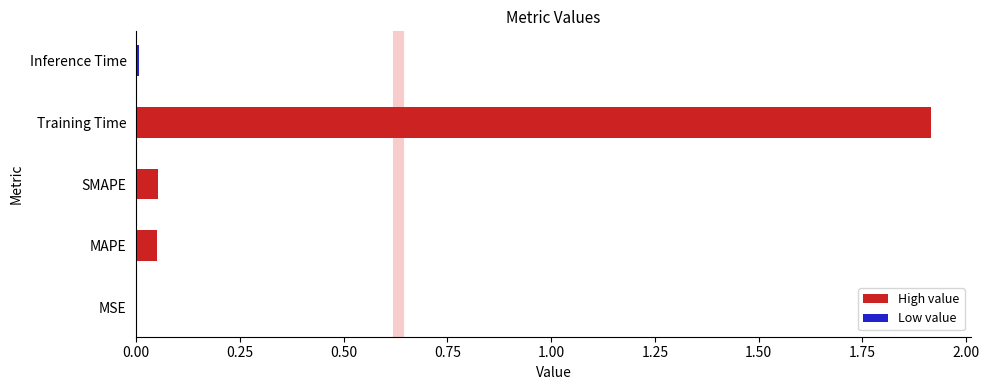

Which label corresponds to the largest value in the chart?

Training Time